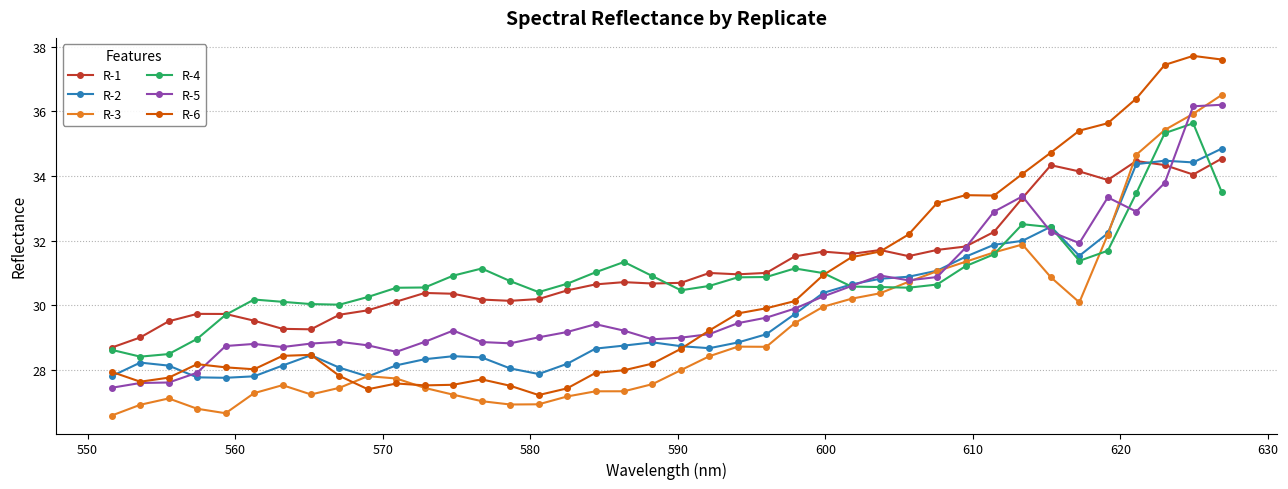

Which series has the largest range (max minus min)?

R-6